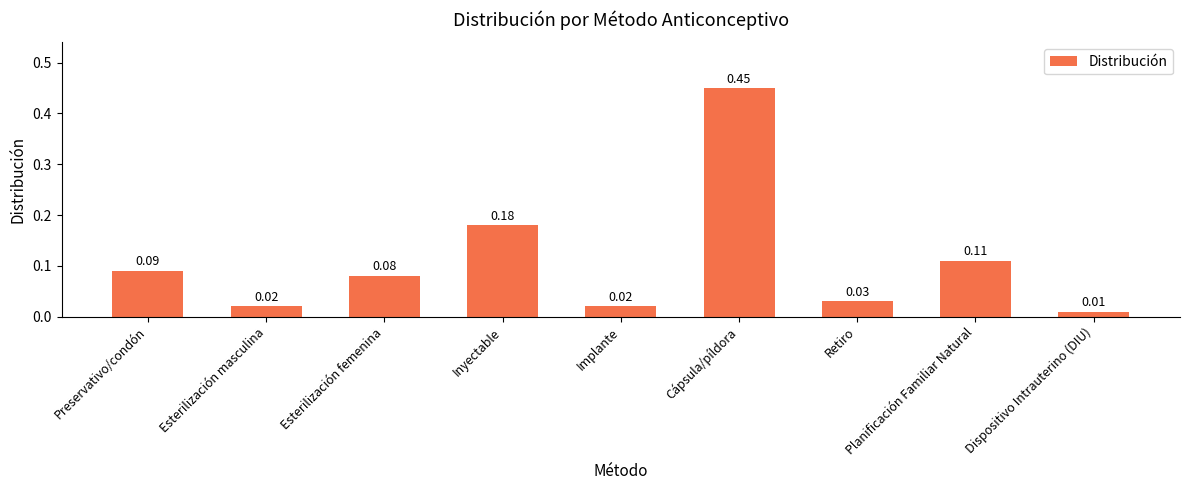

How many bars are there in total?

9